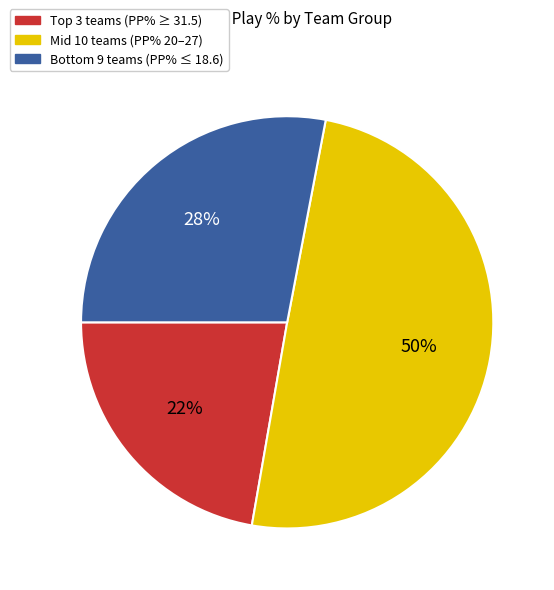

To the nearest percent, what is the average slice percentage?

33%